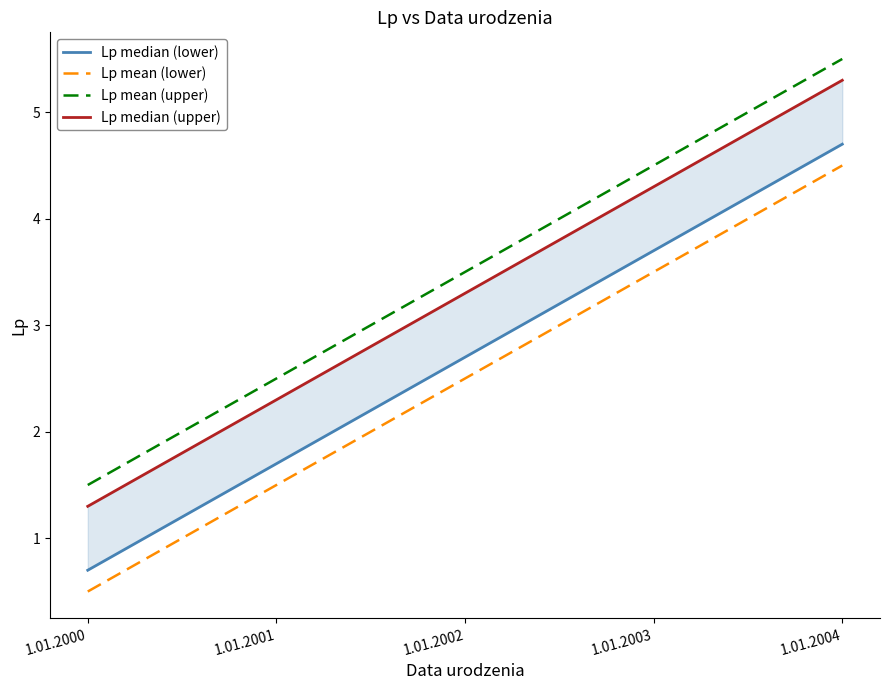

True or false: Lp median (upper) and Lp mean (upper) cross at least once.

False